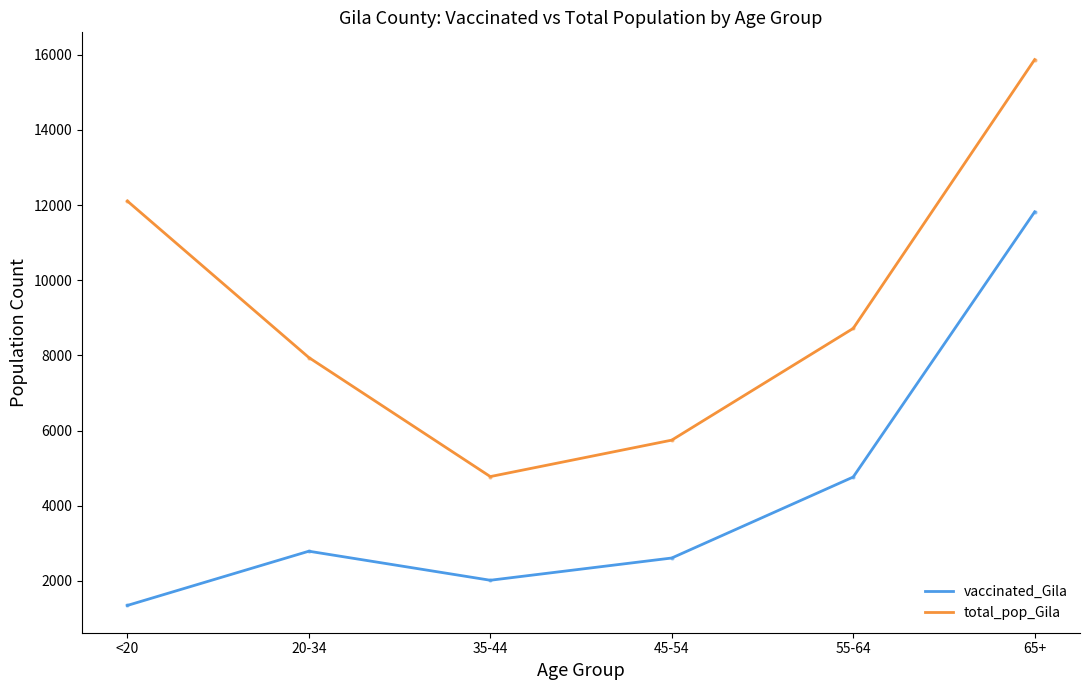

What position from the left is <20?

1